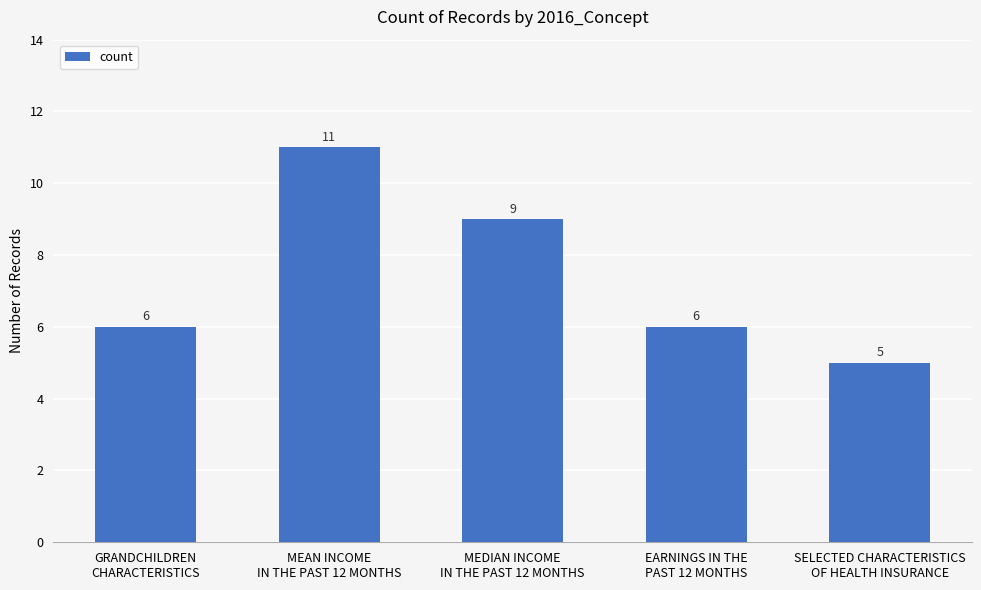

What is the smallest value displayed?

5